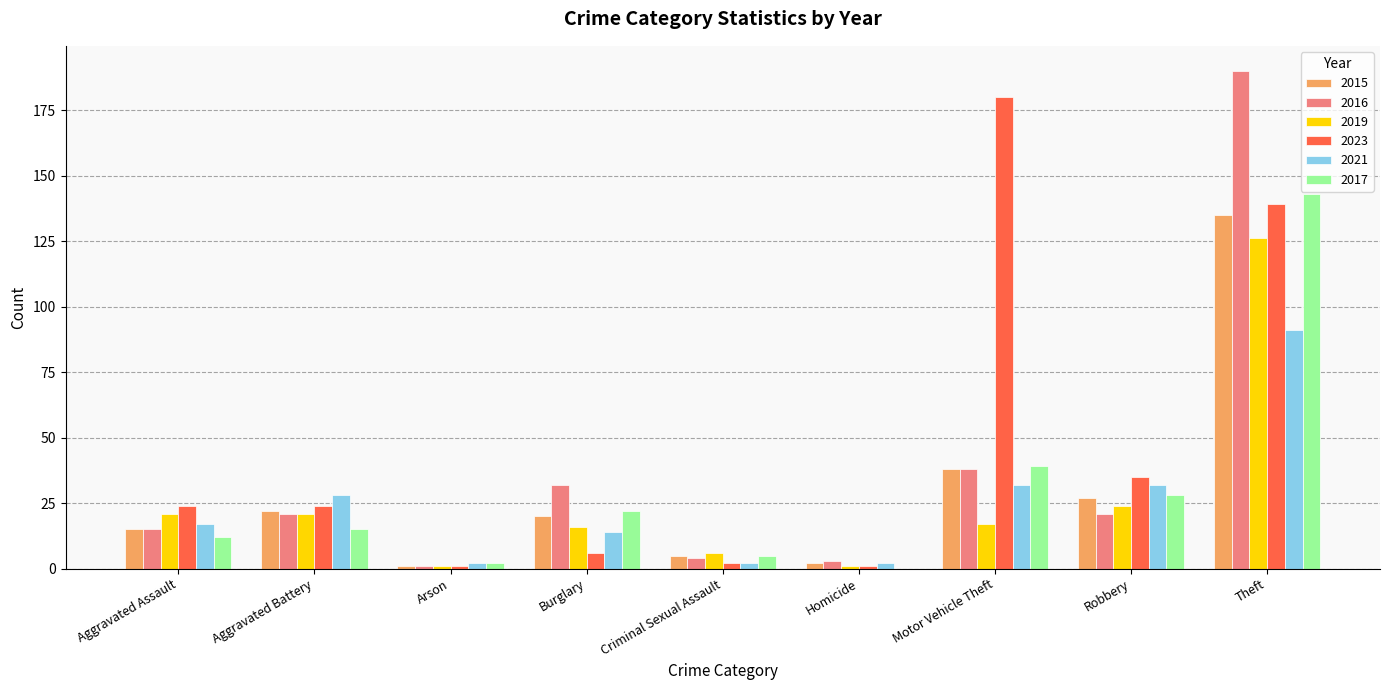

Is it true that 2019 equals 15 at Aggravated Battery?

False